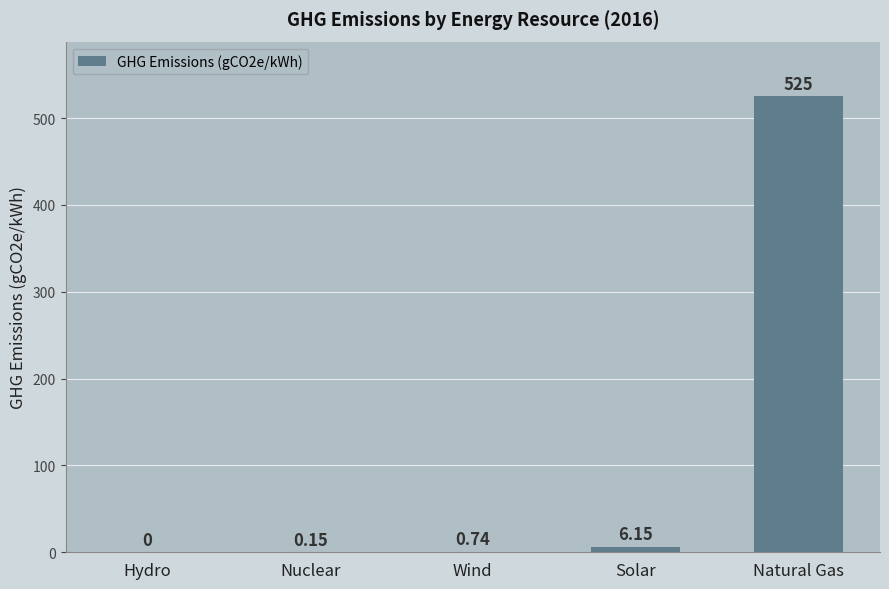

What is the sum of all values?

532.0